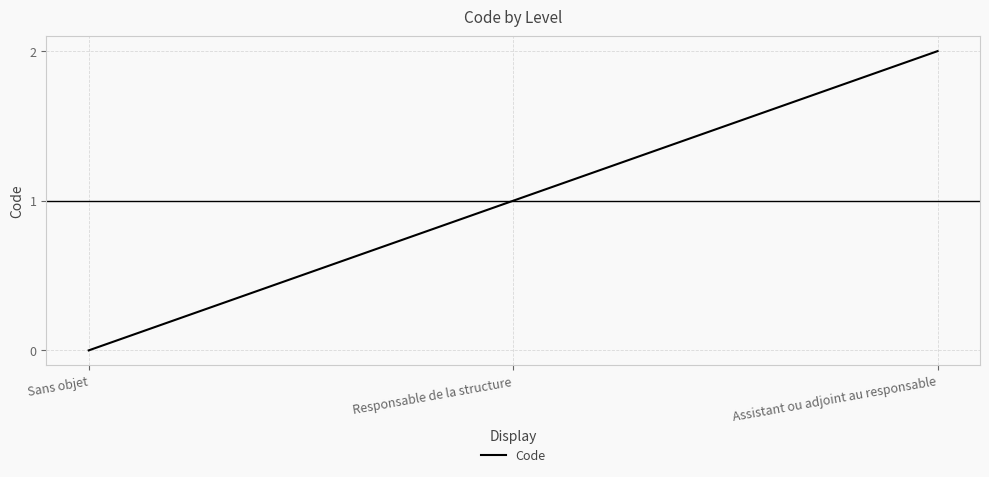

What is the difference between the second highest and minimum values?

1